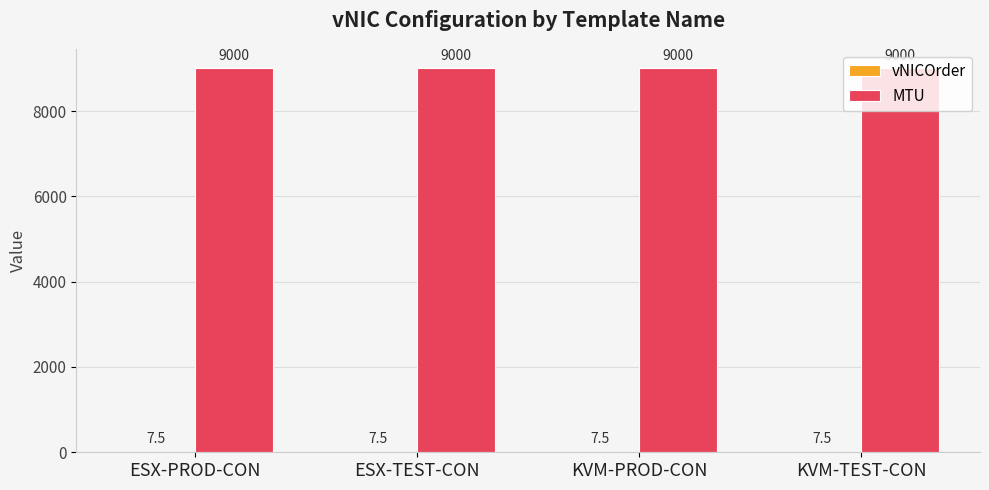

Count the number of data series in this chart.

2